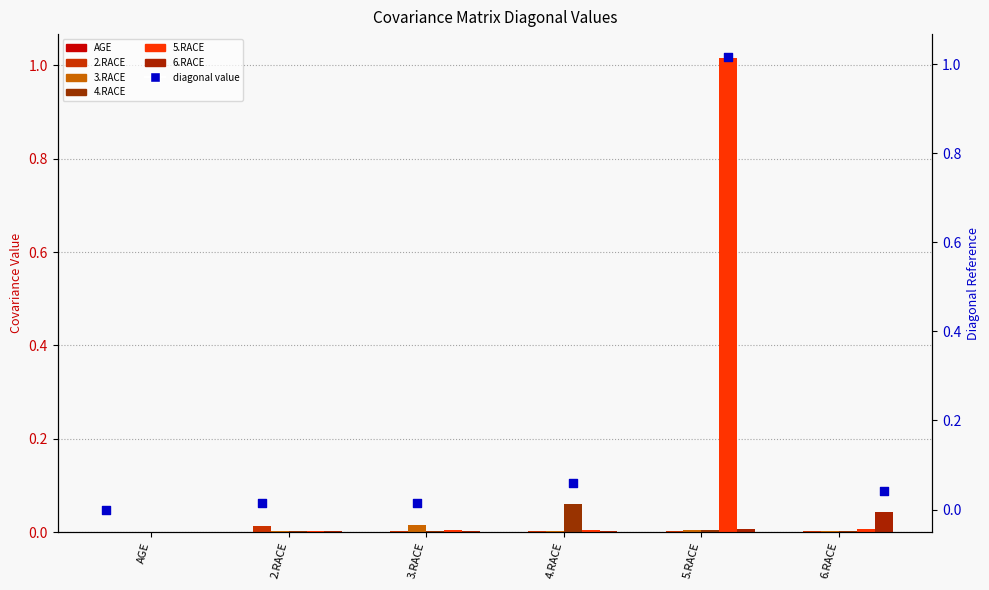

Which series has the largest Y range (max minus min)?

5.RACE